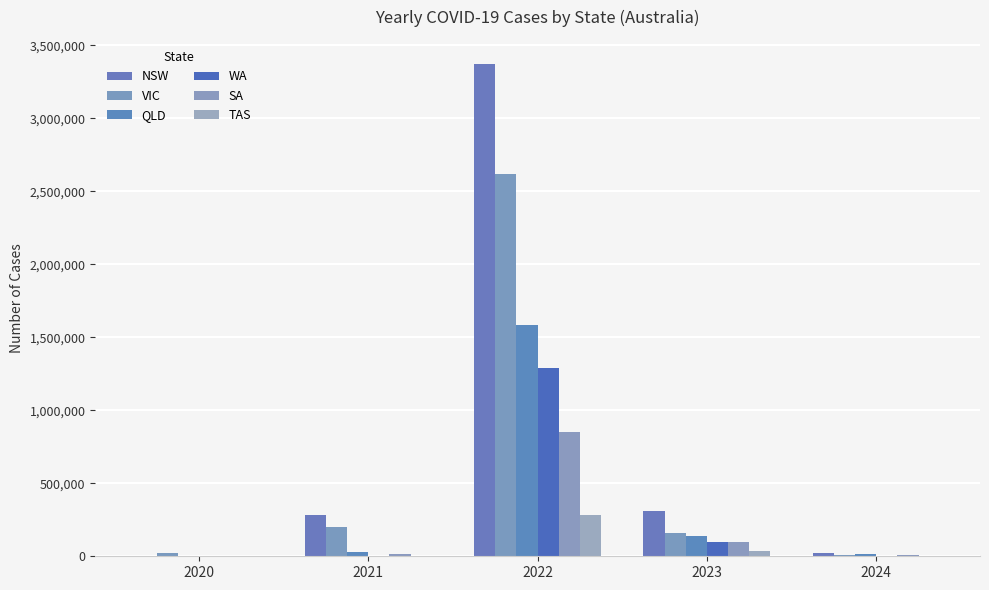

How many series are shown in this chart?

6